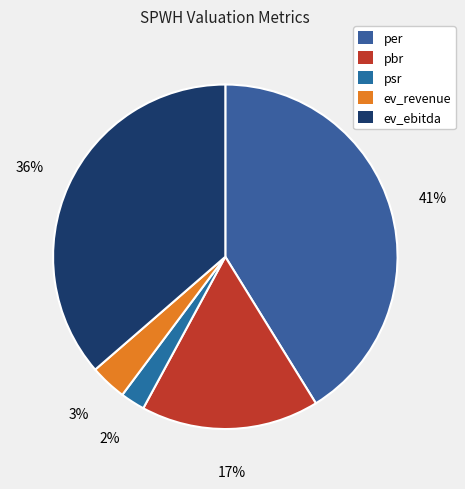

How many segments does this pie chart have?

5